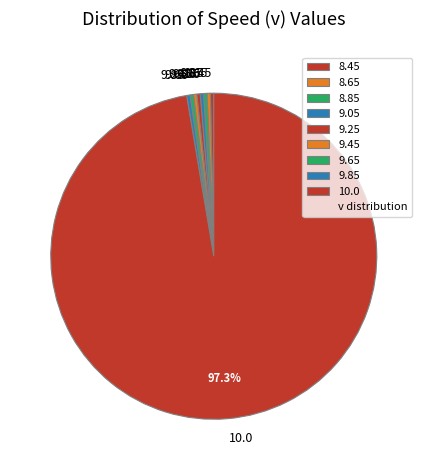

Which has a higher value, 9.85 or 10.0?

10.0